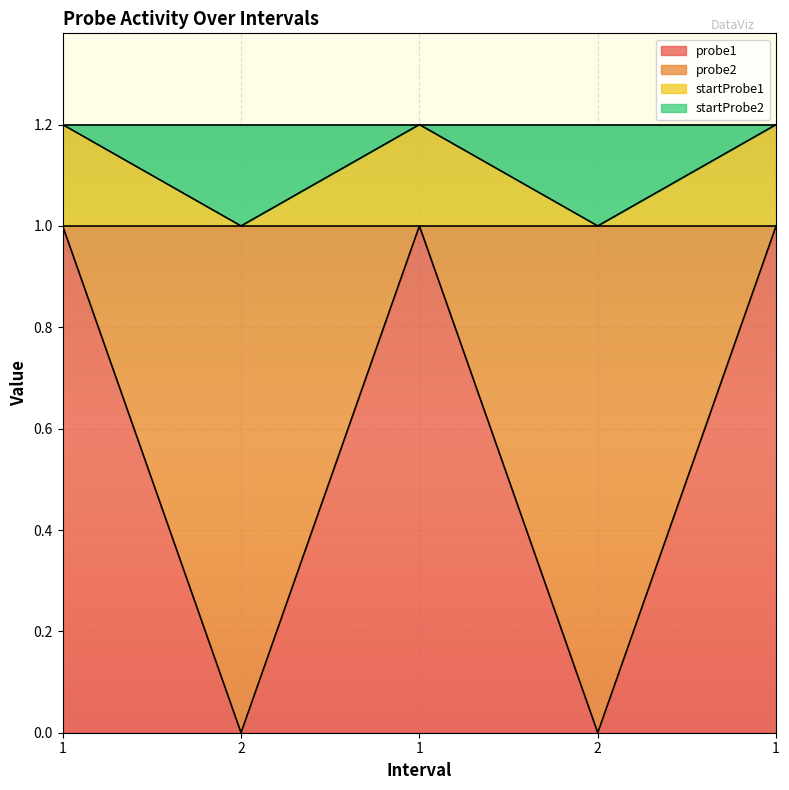

How many lines are shown in the chart?

2